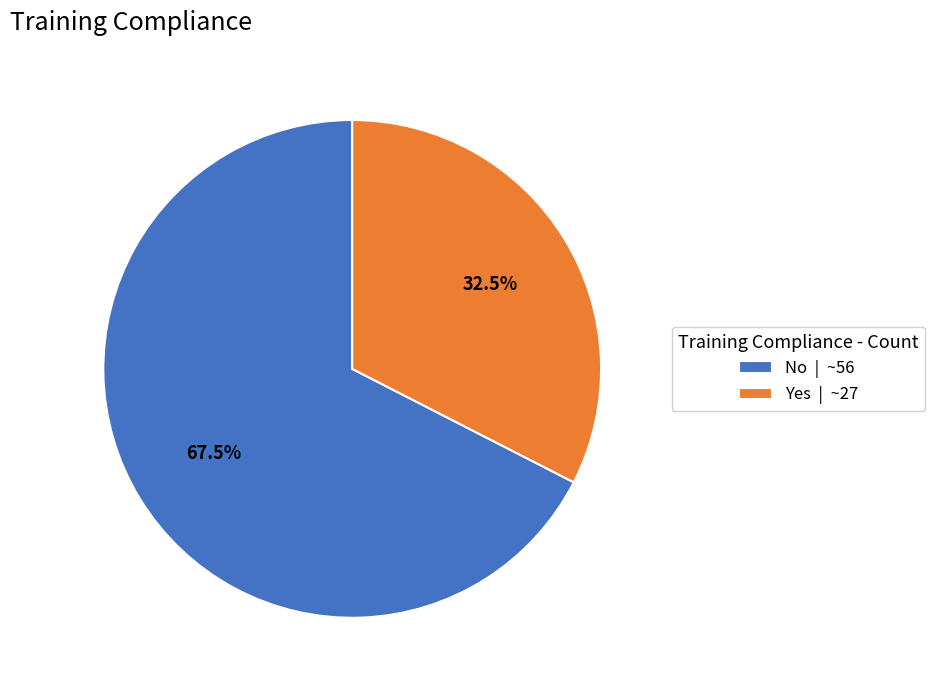

Combined, do Yes | ~27 and No | ~56 account for over 50%?

Yes